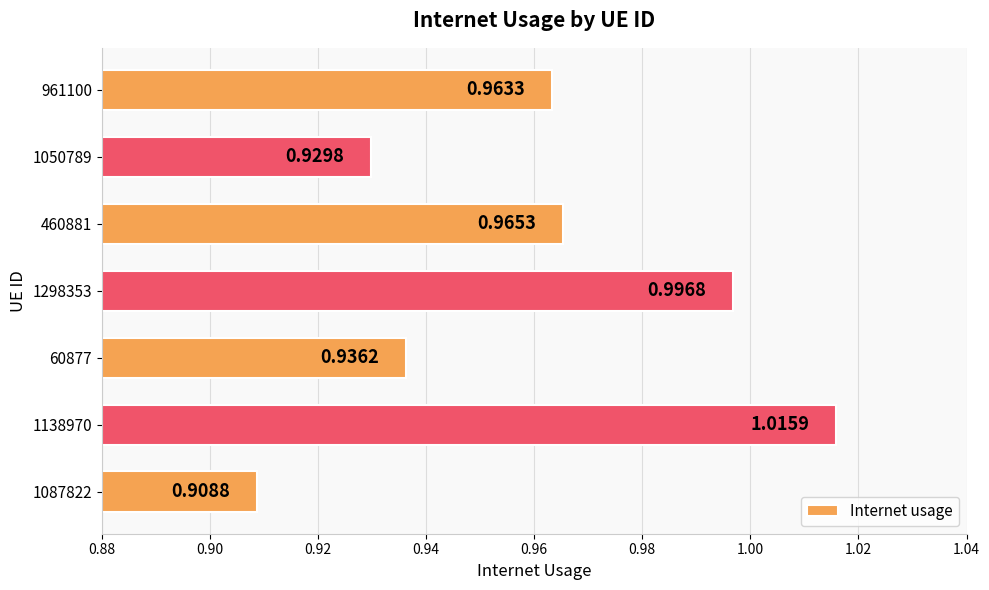

What is the sum of the values at 961100 and 1298353?

2.0